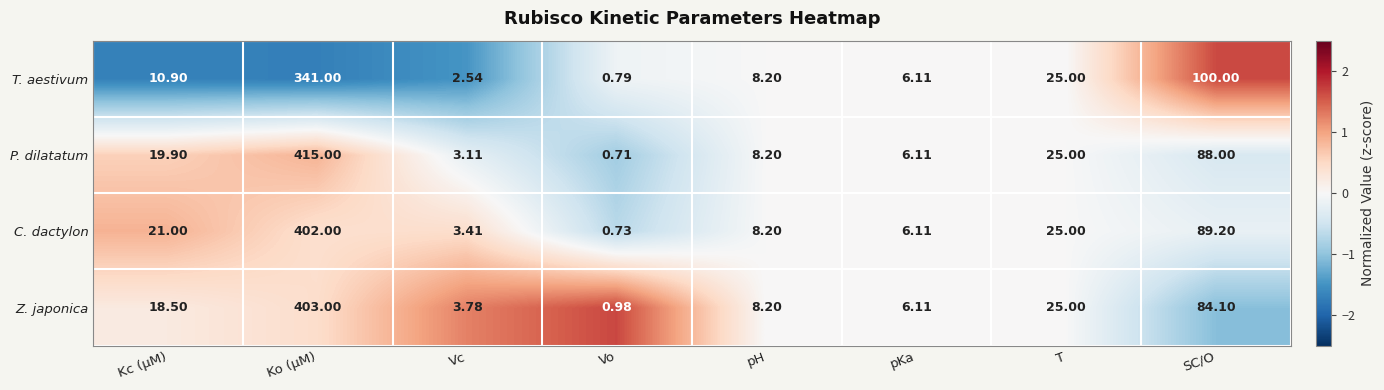

At which label does T. aestivum reach its peak?

Ko (μM)